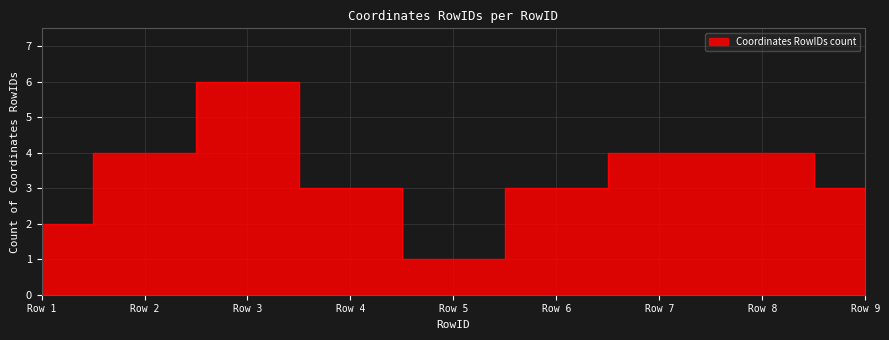

At which label is the value closest to 3?

Row 4